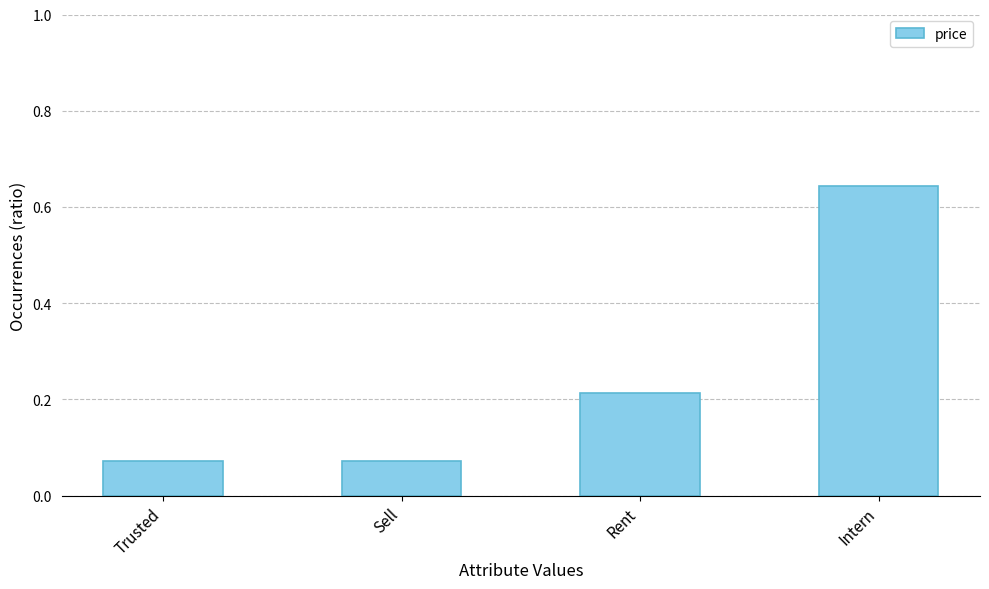

What is the change in value from Trusted to Intern?

+0.6